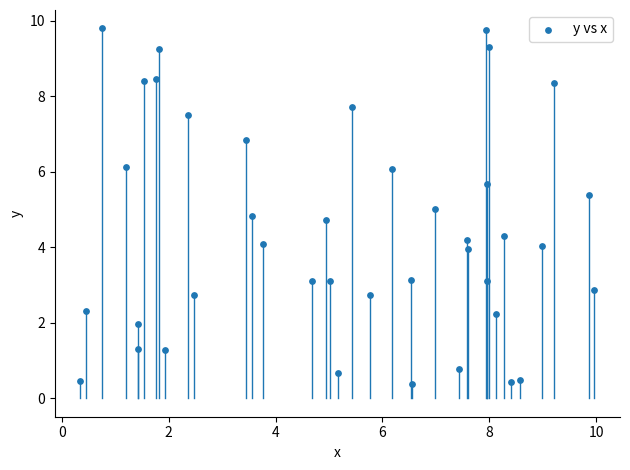

What is the range of Y values (max minus min)?

9.4